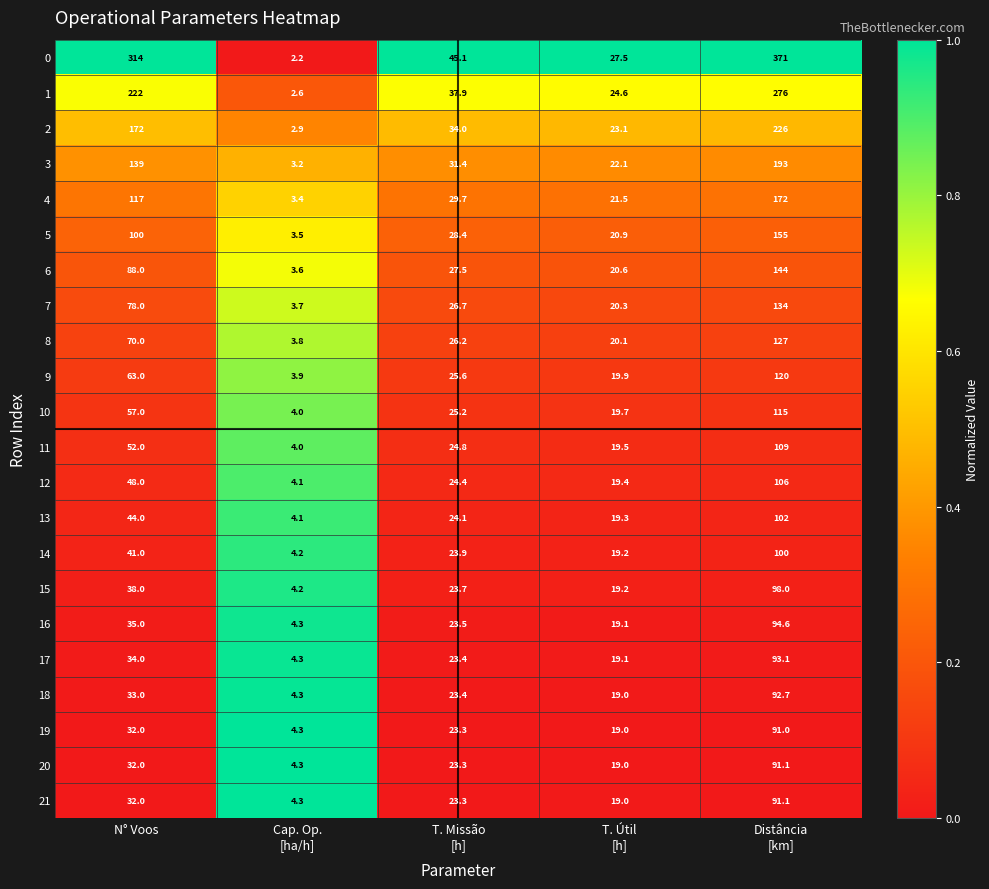

Count the number of categories in the chart.

5